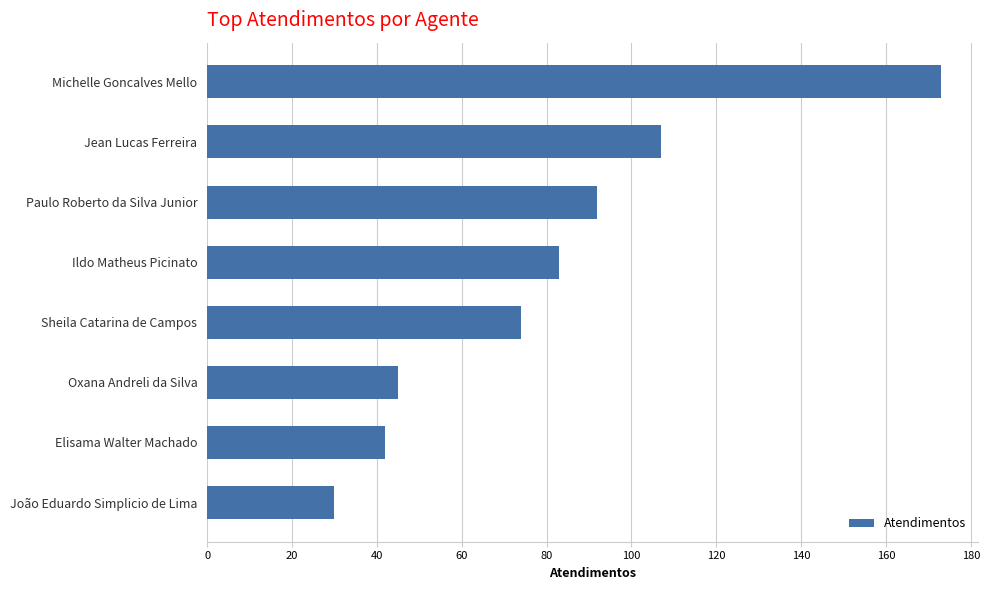

How many data points does each series have?

8